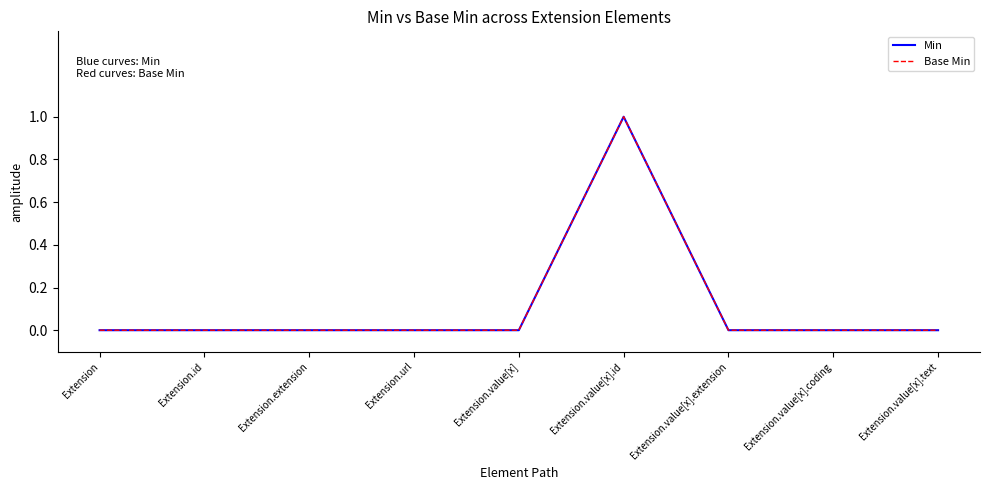

Does the chart display data point markers on the line(s)?

No